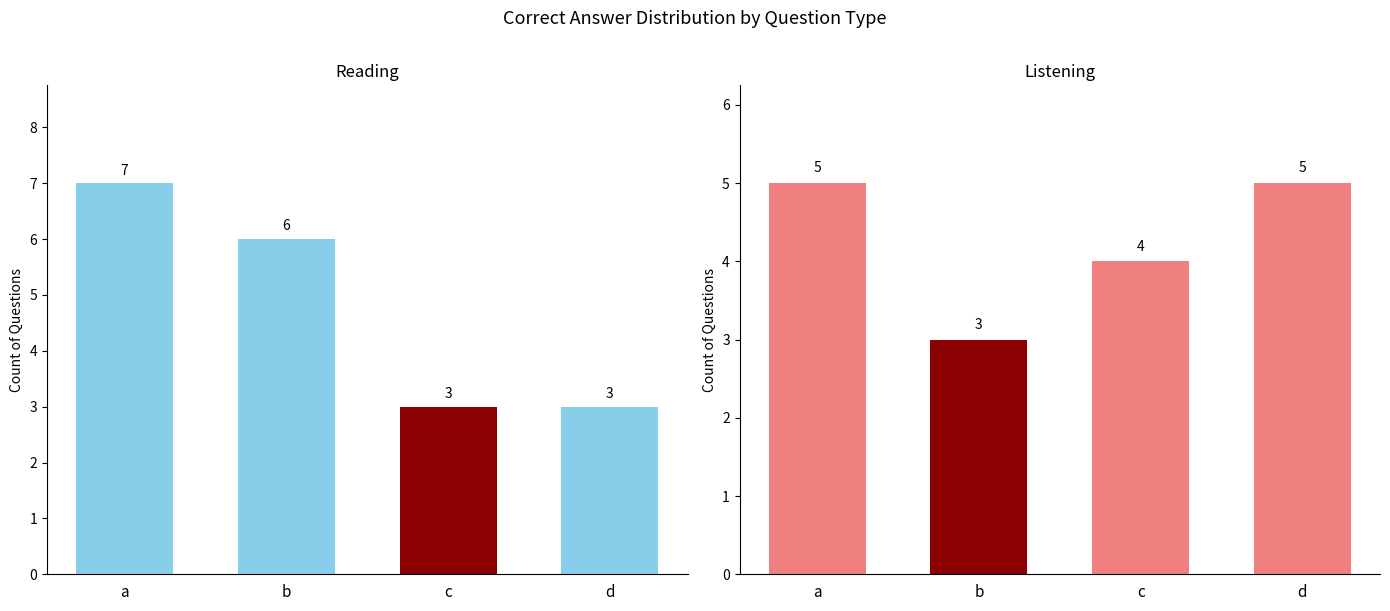

What is the smallest value displayed?

3